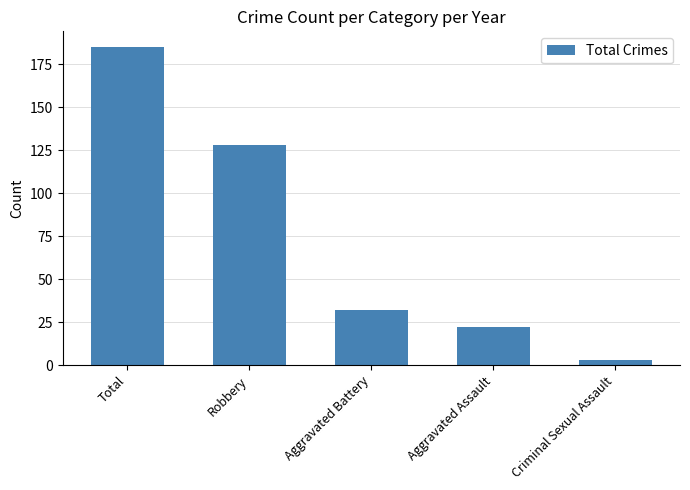

Reading right to left, extract all data points from this chart.

3	22	32	128	185